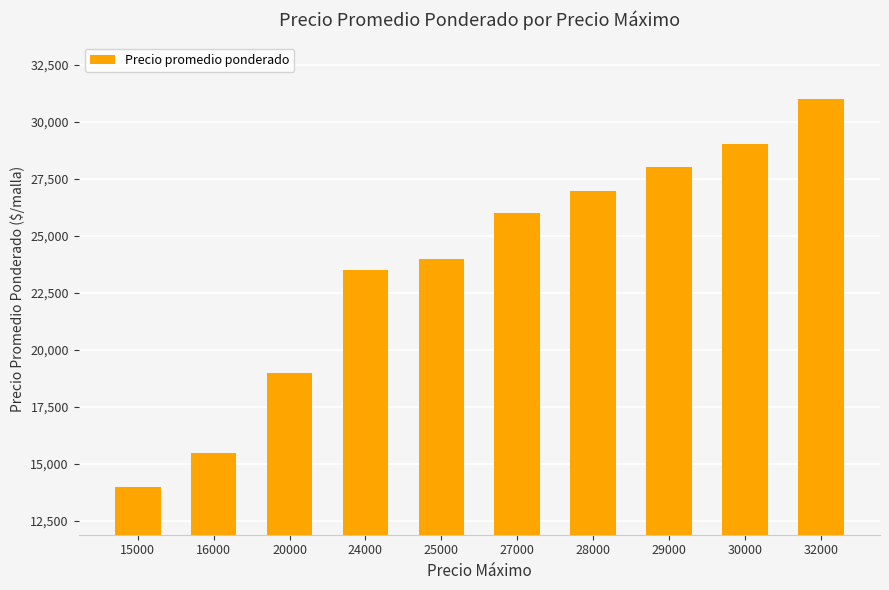

What is the ratio of the value at 20000 to the value at 28000?

0.7